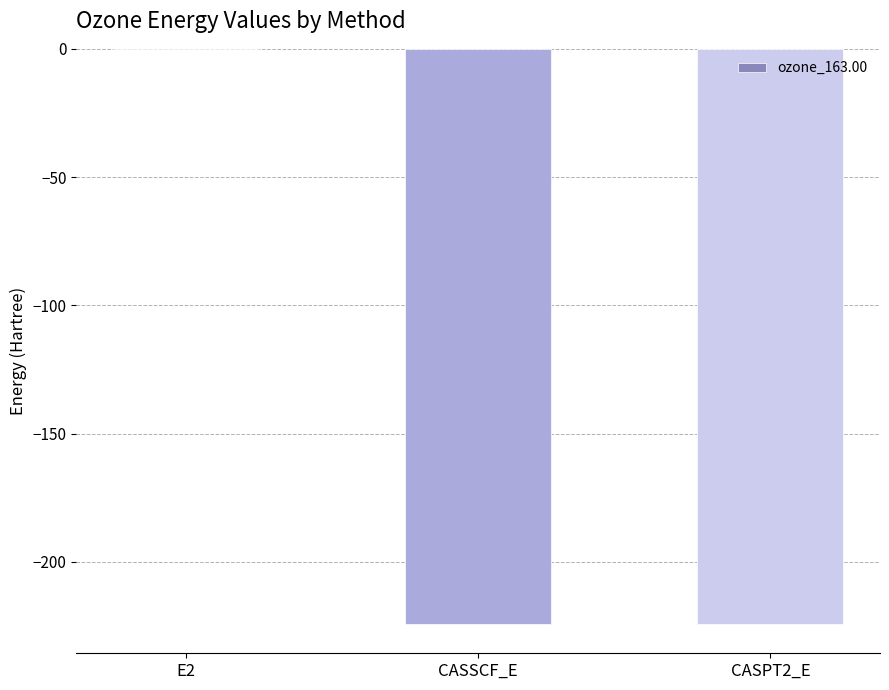

The chart shows a value of -353.8 at CASSCF_E. True or false?

False